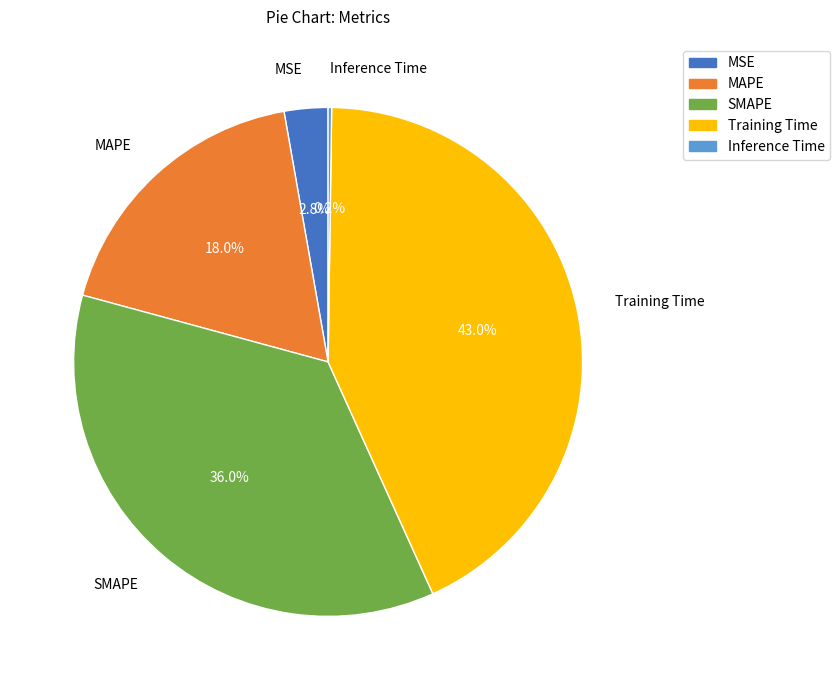

To the nearest percent, what is the combined percentage of MSE and MAPE?

21%